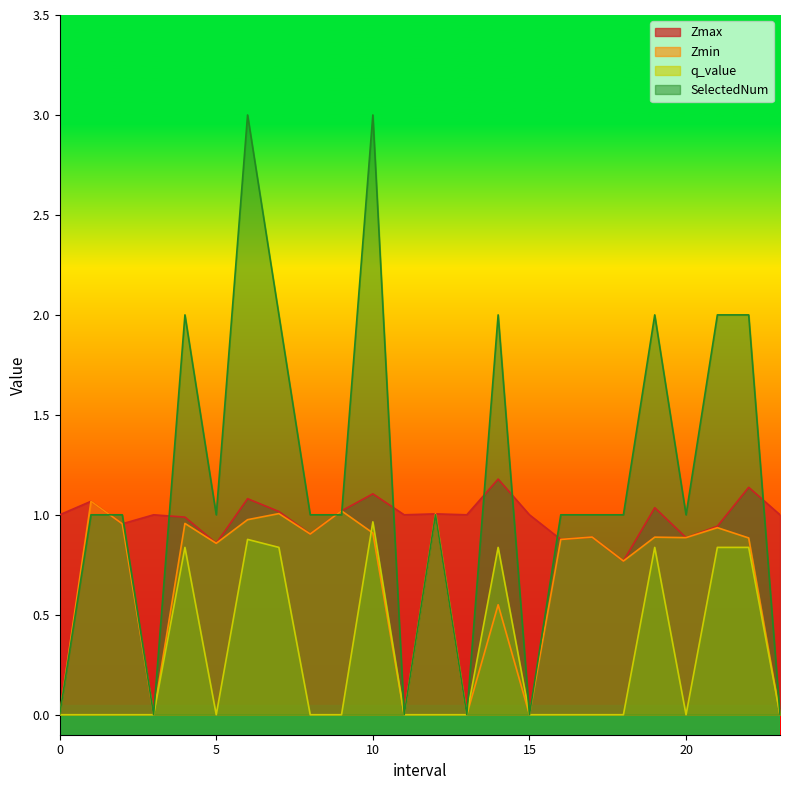

True or false: Zmax has a value of 1.2 at 14.

True